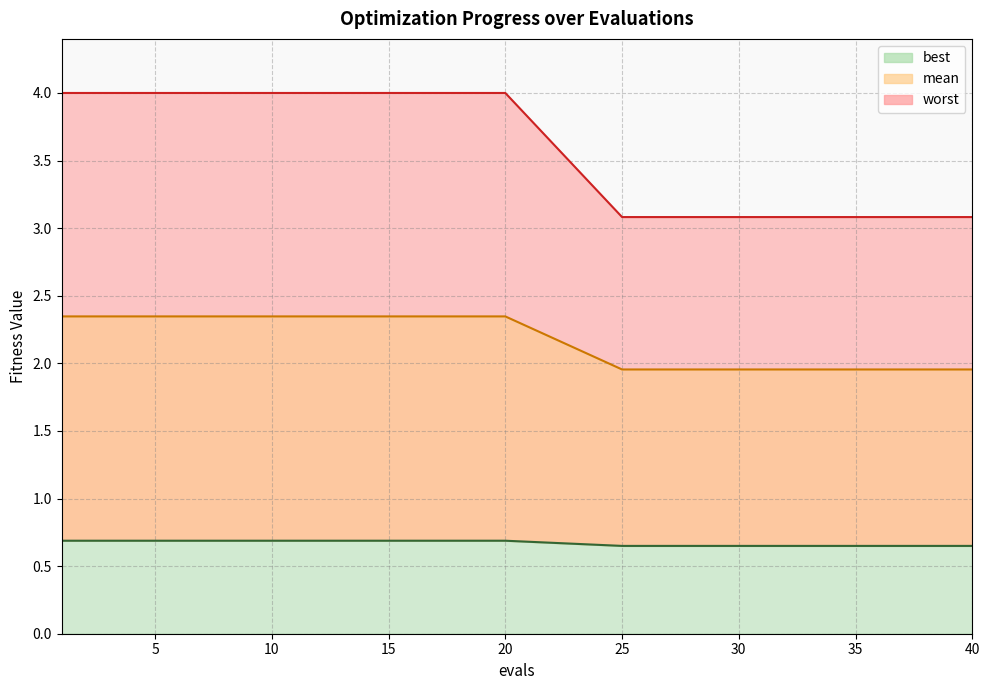

What is the sum of the best values at 20 and 15?

4.7